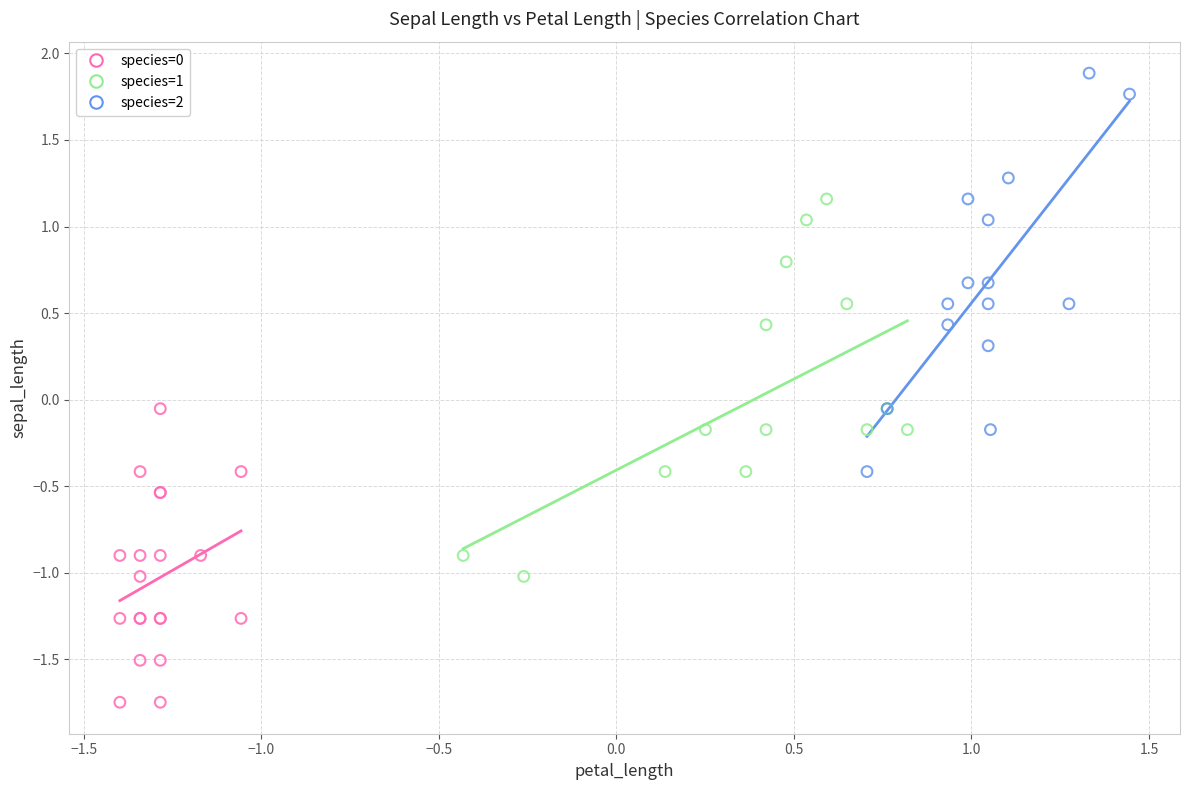

What are all the series names shown in the legend?

species=0, species=1, species=2